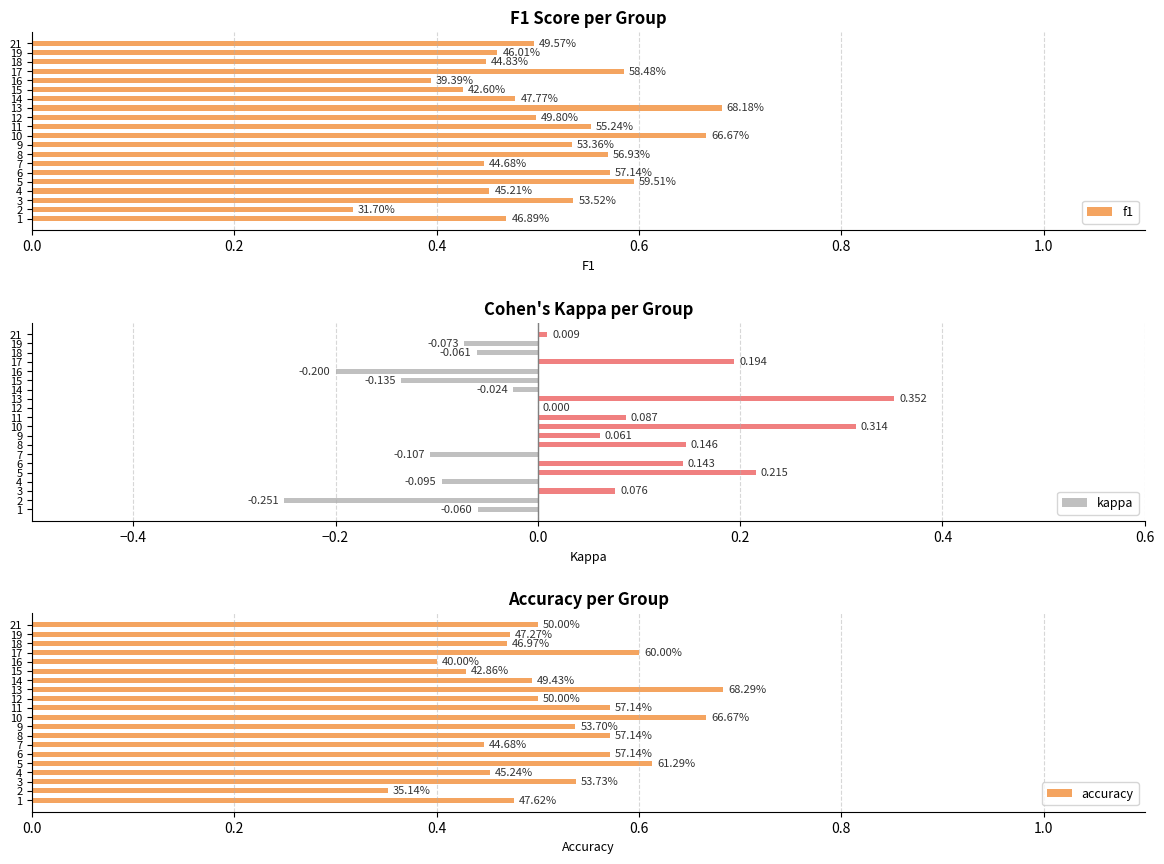

Which series has the largest range (max minus min)?

kappa